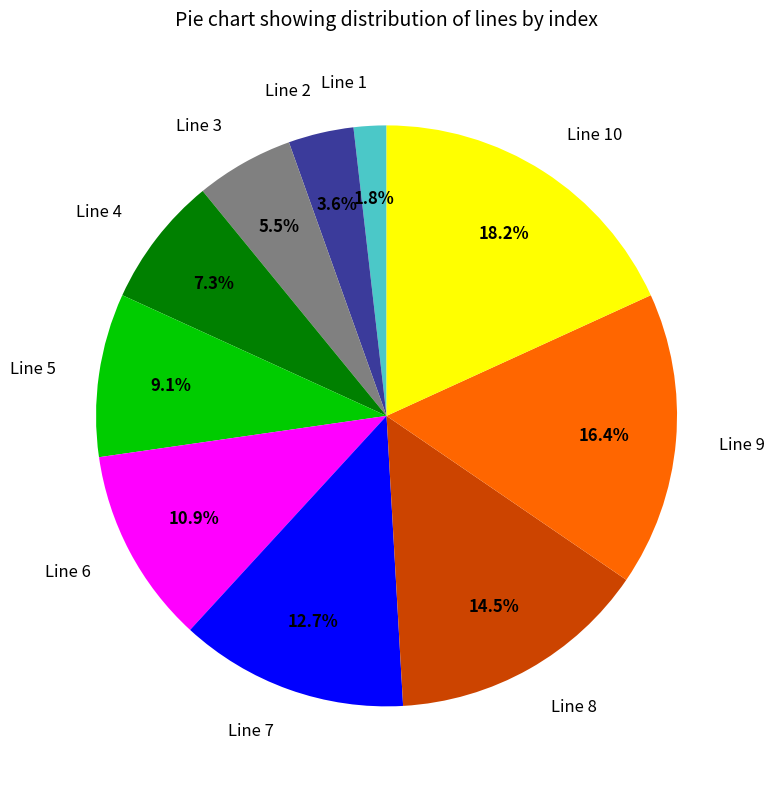

To the nearest percent, what is the combined percentage of Line 5 and Line 8?

24%